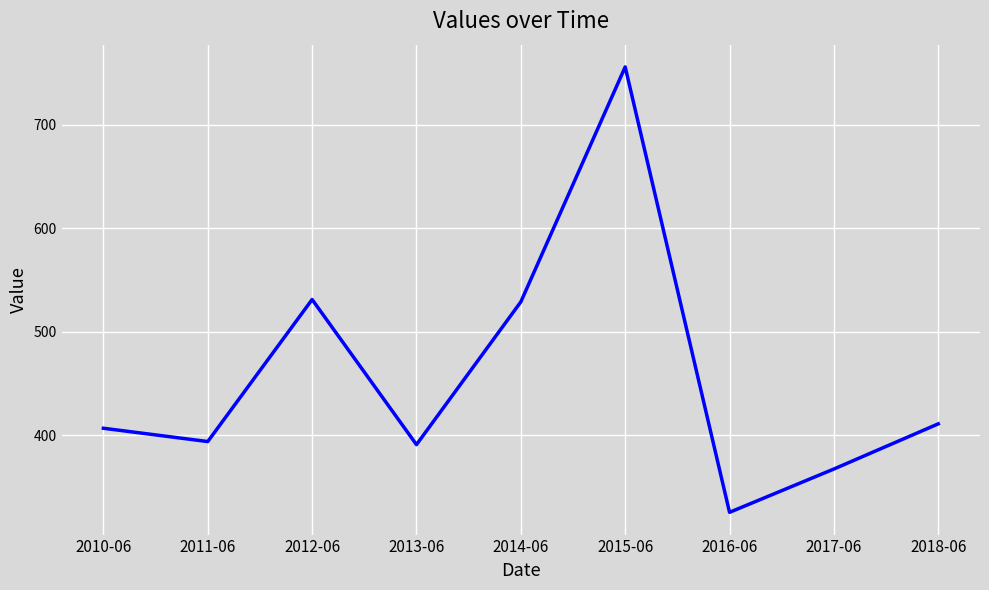

The value at 2014-06 is 529.0. True or false?

True